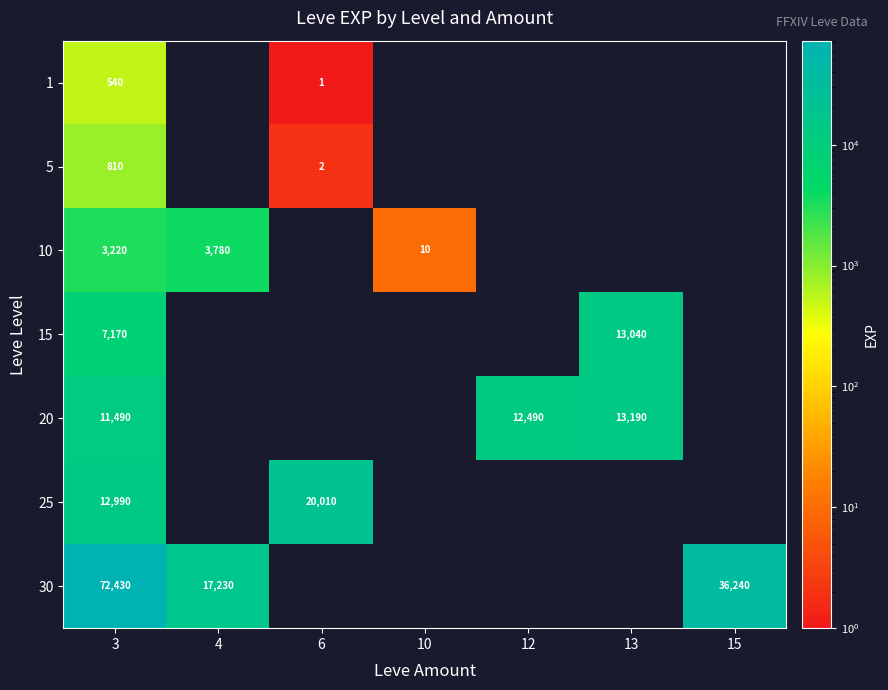

The value of 10 at 4 is 6223. True or false?

False